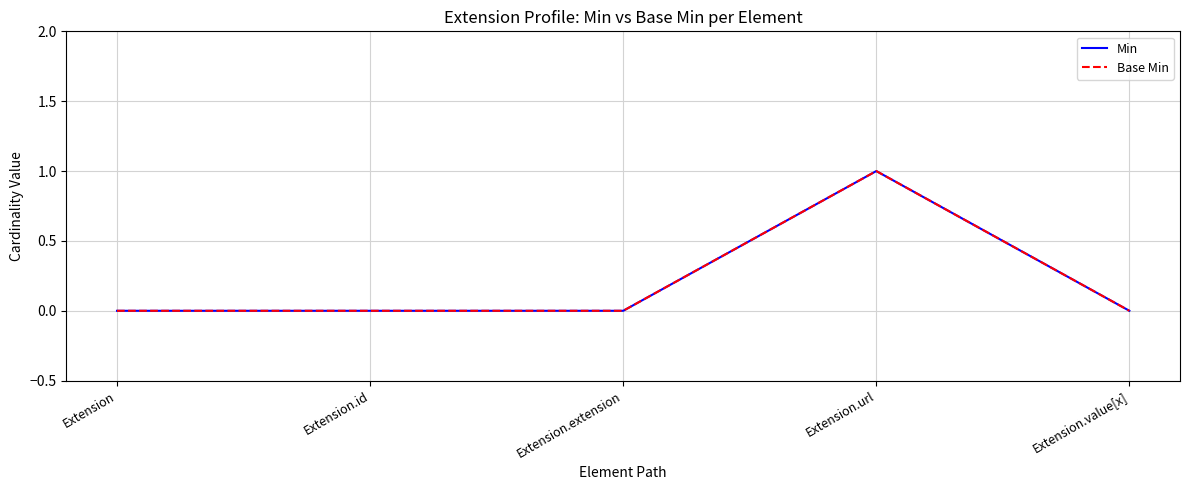

Does the chart display data point markers on the line(s)?

No